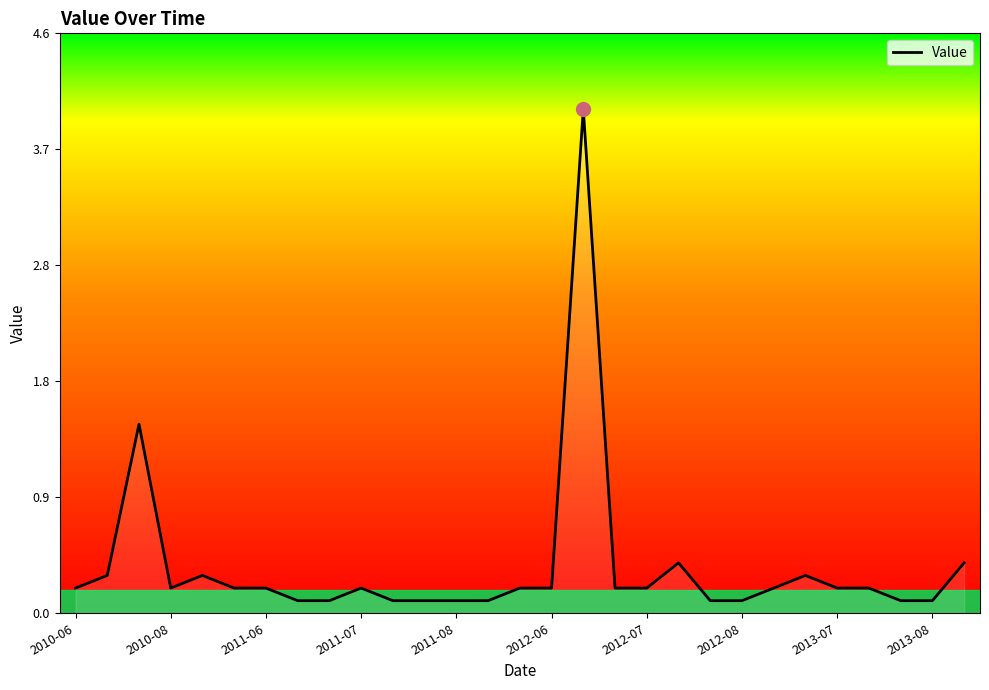

What is the maximum value shown in the chart?

4.0